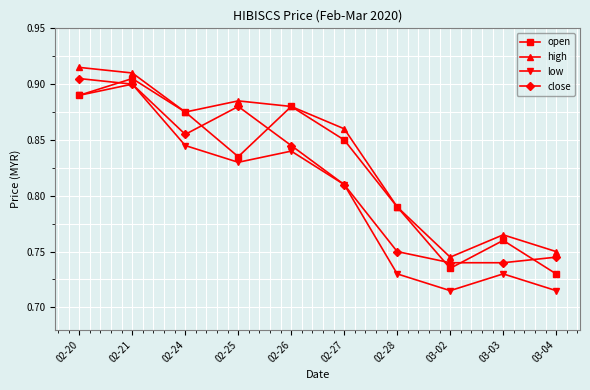

What is the label of the 7th point from the left?

02-28